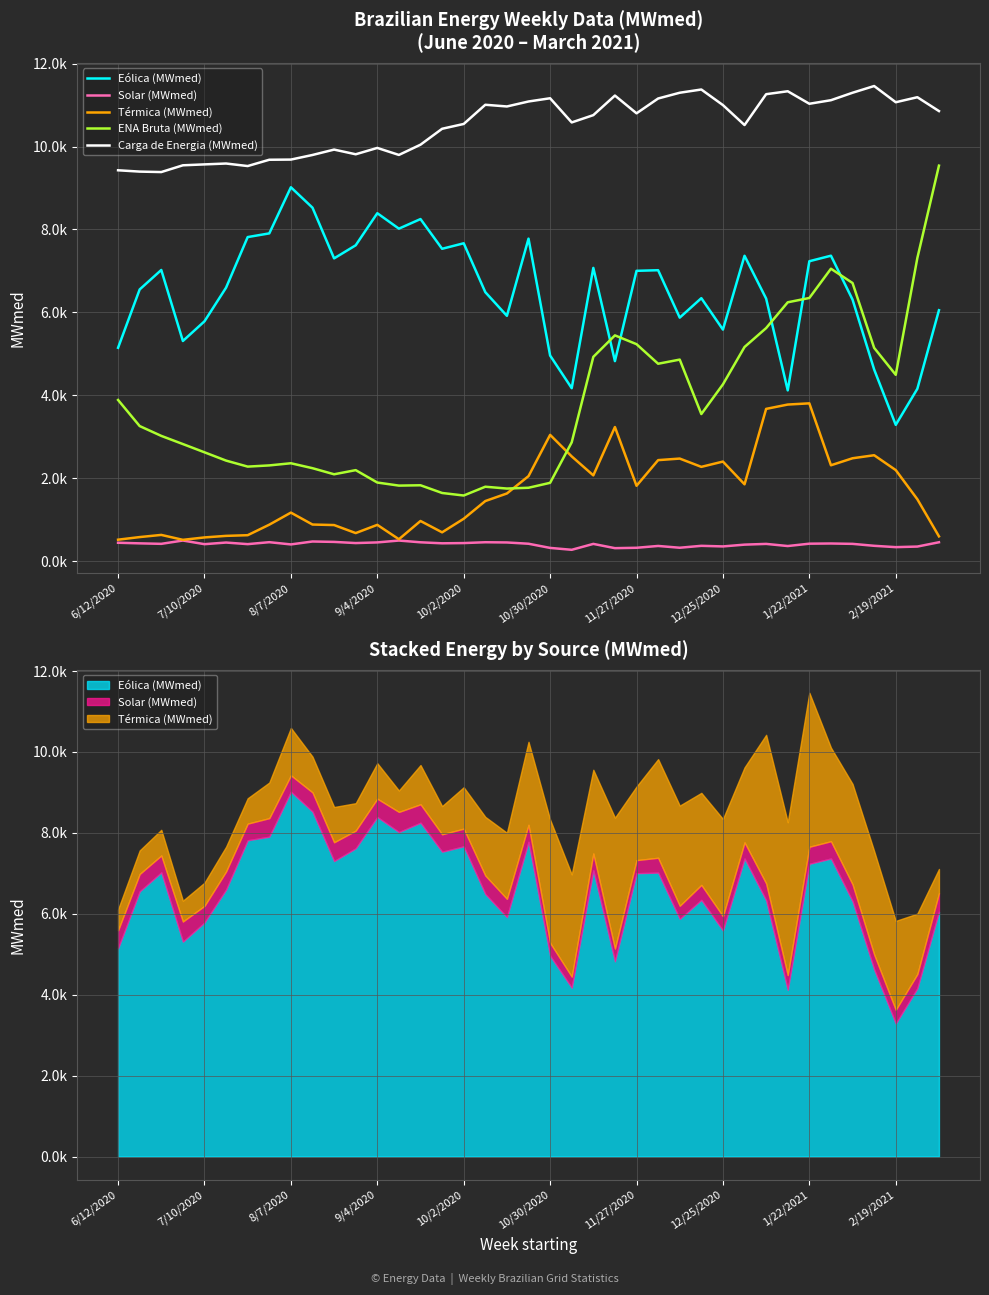

What value does the Térmica (MWmed) series have at 1/22/2021?

3807.0